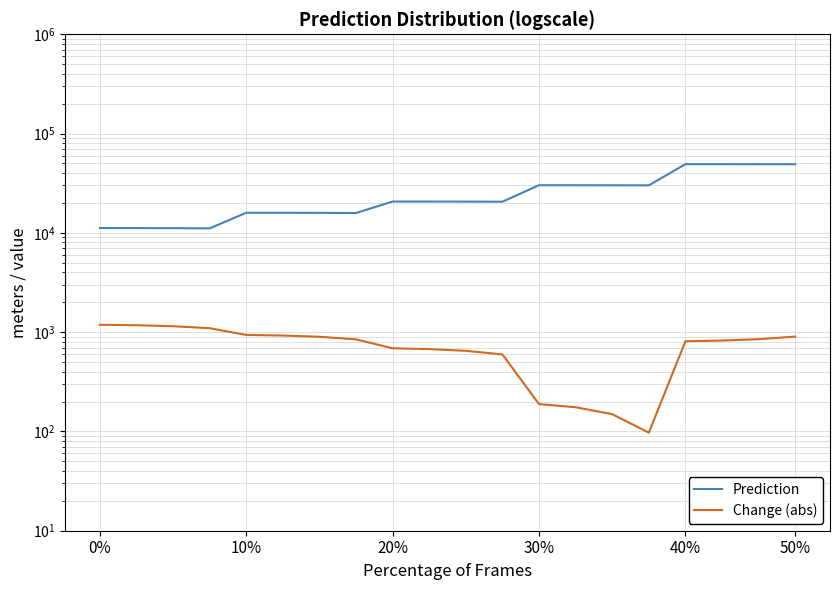

What is the smallest value displayed?

97.1